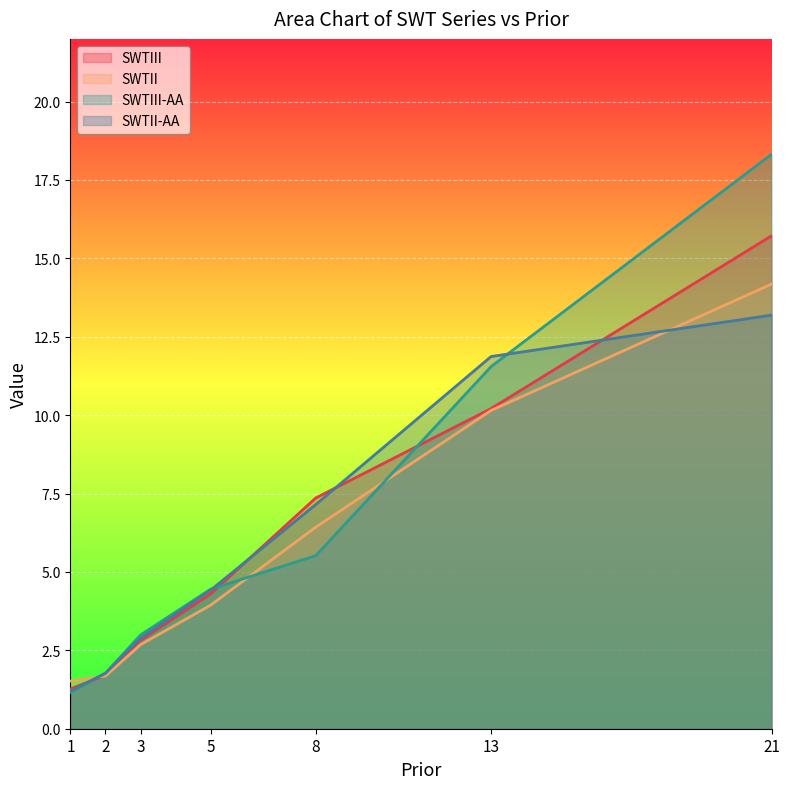

What is the value of the SWTIII-AA point at the 7th from the left?

18.3